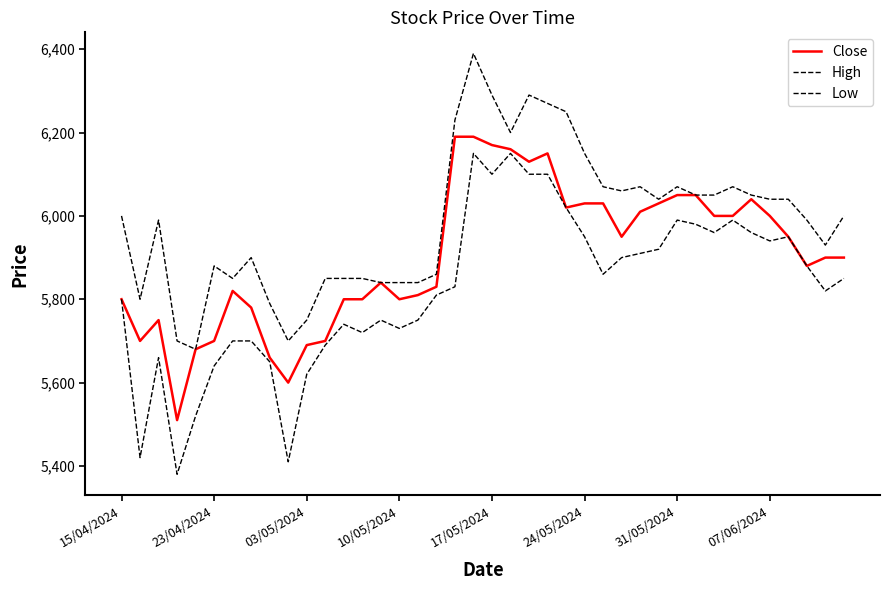

How many lines are shown in the chart?

3